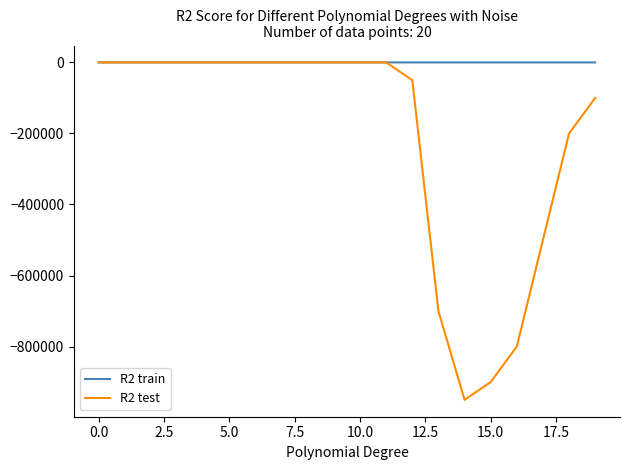

What is the minimum value for R2 test?

-950000